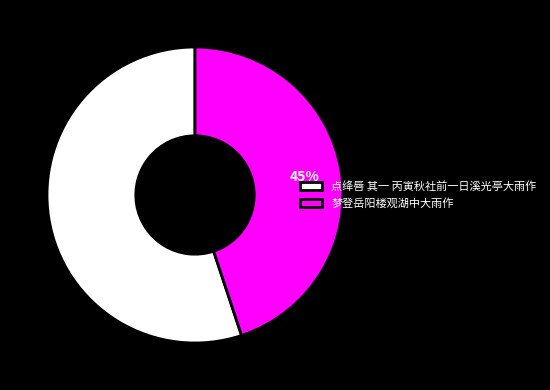

Which slice is the smallest?

梦登岳阳楼观湖中大雨作